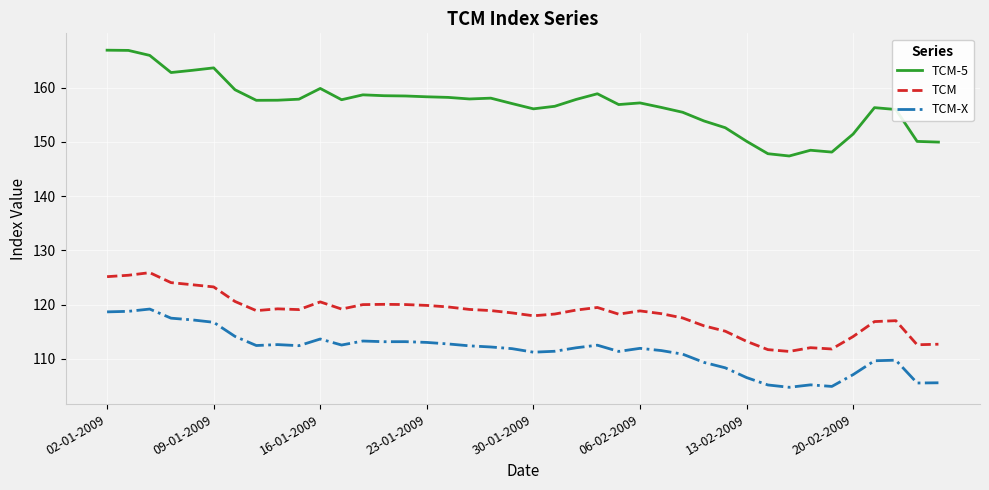

What is the difference between the maximum and minimum values in the TCM-5 series?

19.5